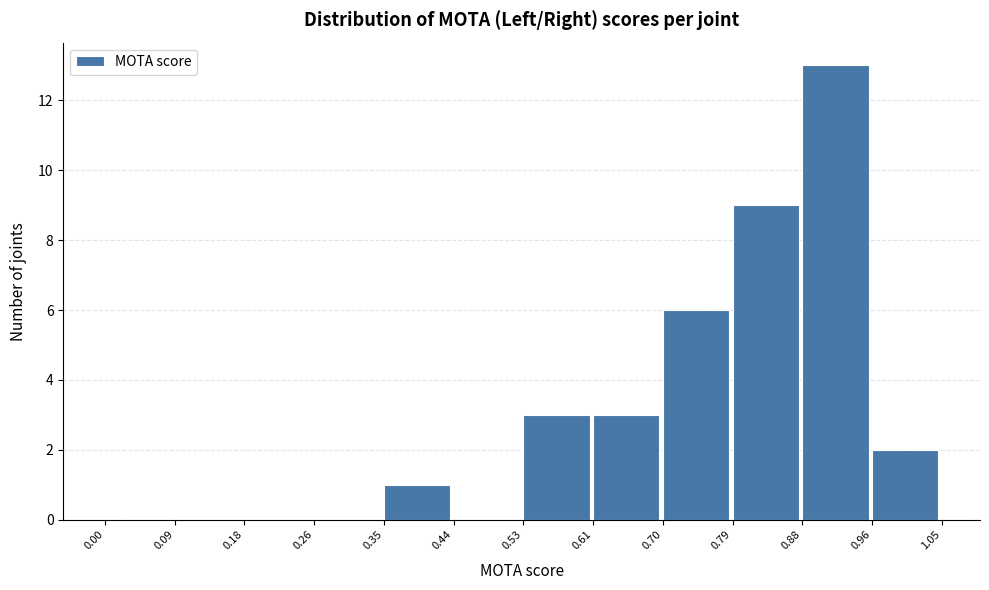

Reading left to right, list every bar in this chart as the range it spans on the x-axis followed by its height. The values are not printed on the chart, so give them approximately, as read against the axis.

0.00 to 0.09: 0
0.09 to 0.18: 0
0.18 to 0.26: 0
0.26 to 0.35: 0
0.35 to 0.44: 1
0.44 to 0.53: 0
0.53 to 0.61: 3
0.61 to 0.70: 3
0.70 to 0.79: 6
0.79 to 0.88: 9
0.88 to 0.96: 13
0.96 to 1.05: 2